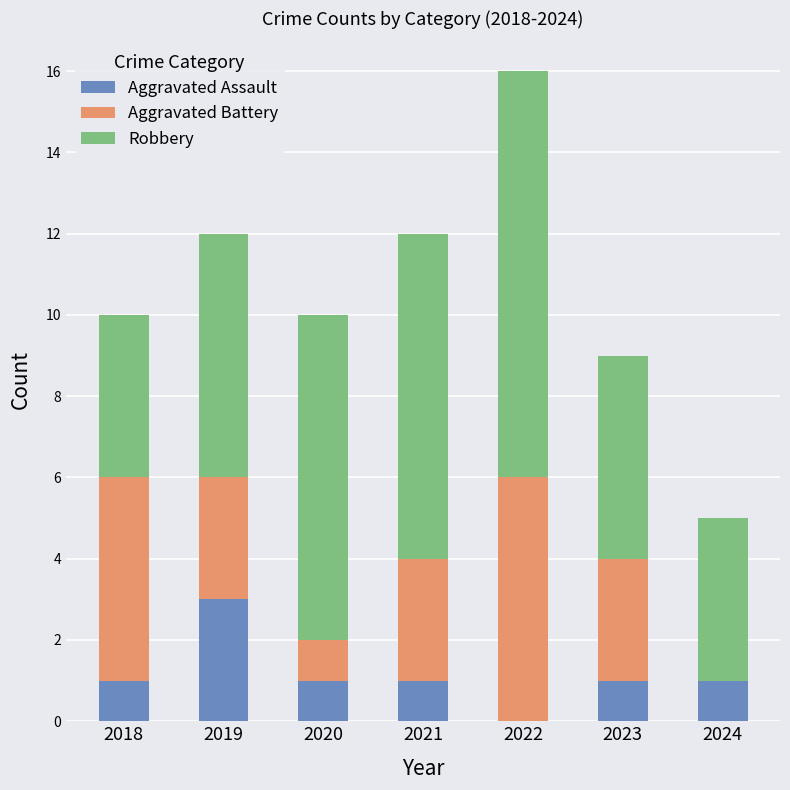

At which category is the sum across all series the highest?

2022